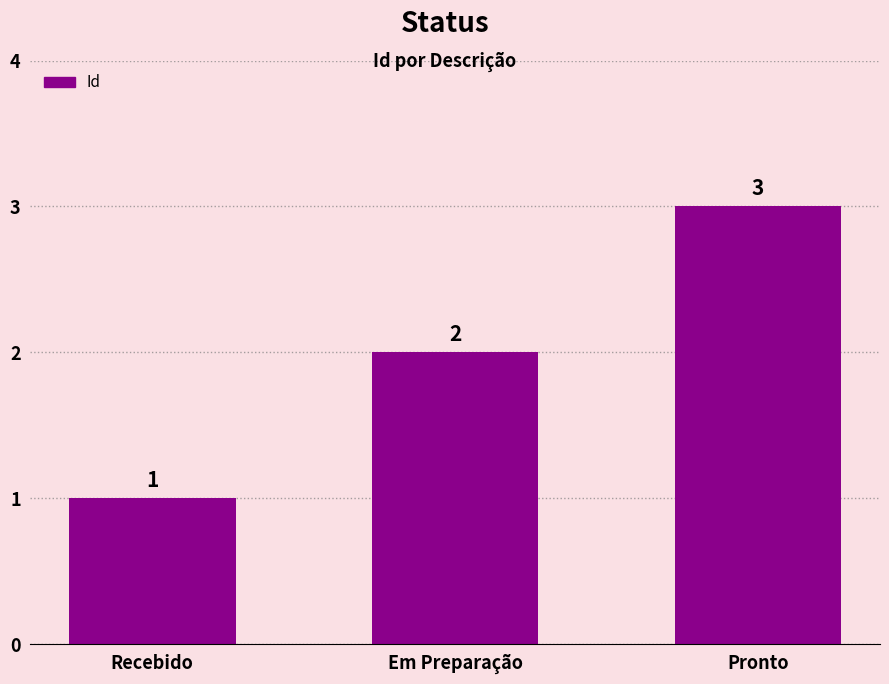

What is the value of the 2nd bar from the left?

2